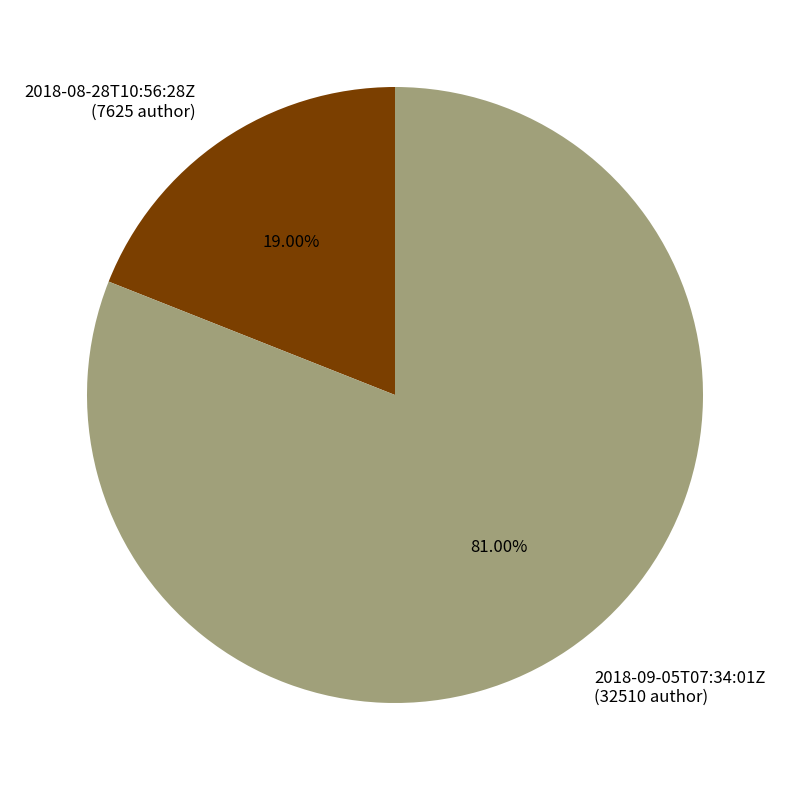

What percentage is the 2018-08-28T10:56:28Z slice, to the nearest percent?

19%